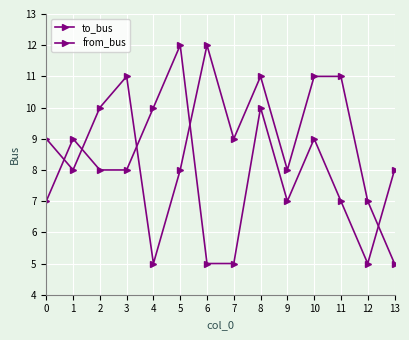

Does the chart have visible grid lines?

Yes